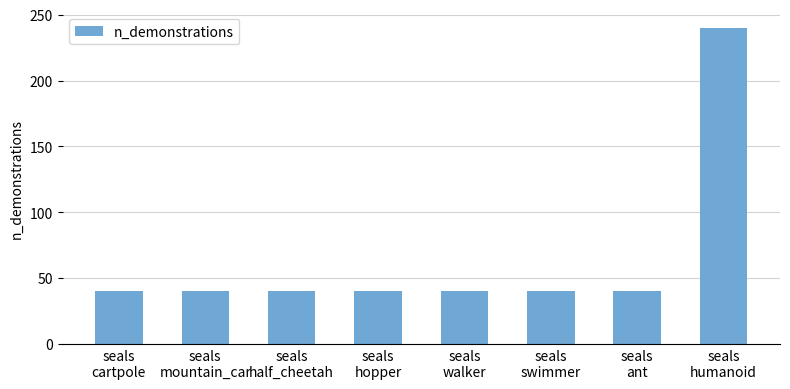

Which label corresponds to the largest value in the chart?

seals
humanoid